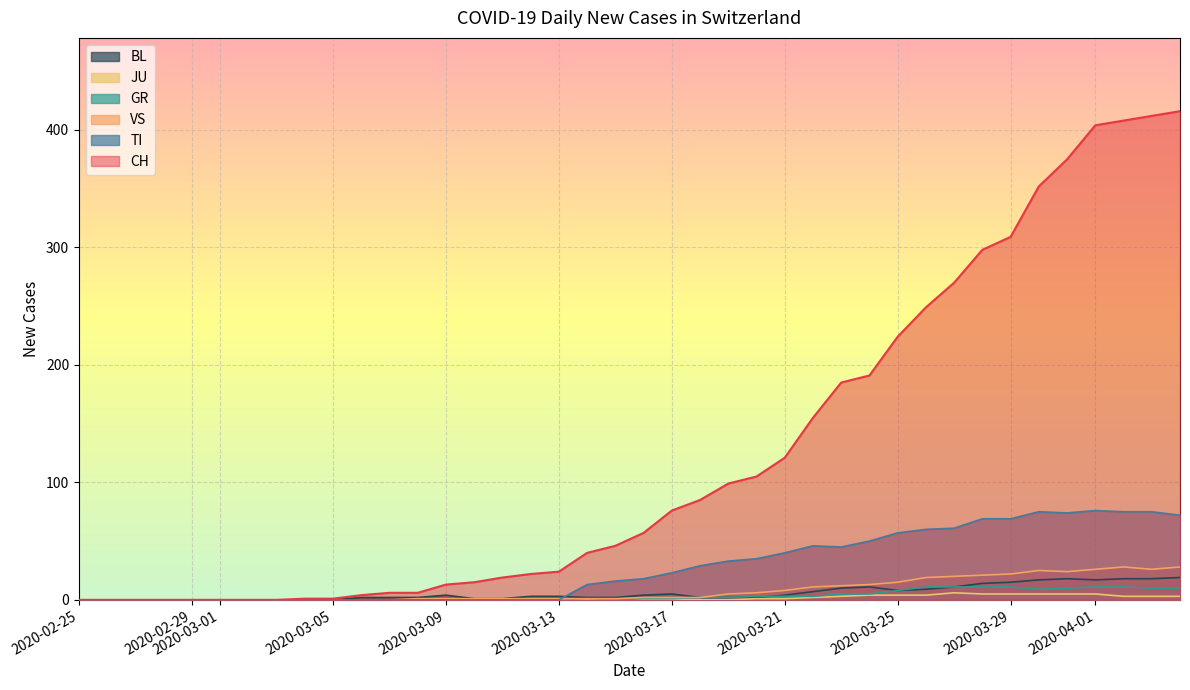

How many values in GR are above zero?

23